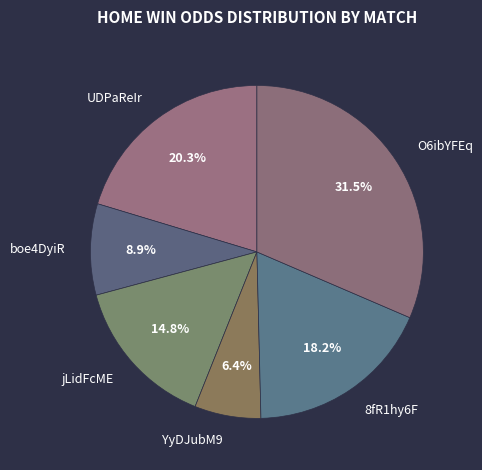

What portion of the pie excludes O6ibYFEq?

68.5%